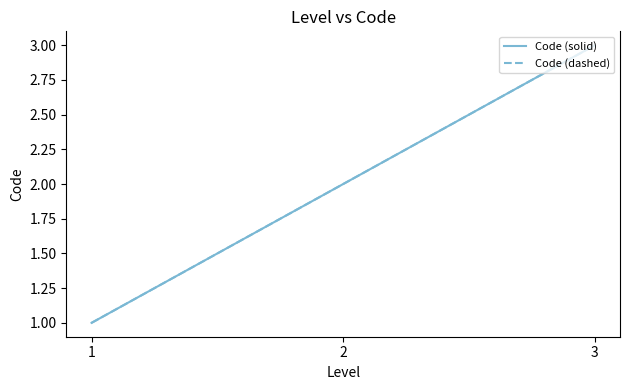

Does the chart have visible grid lines?

No